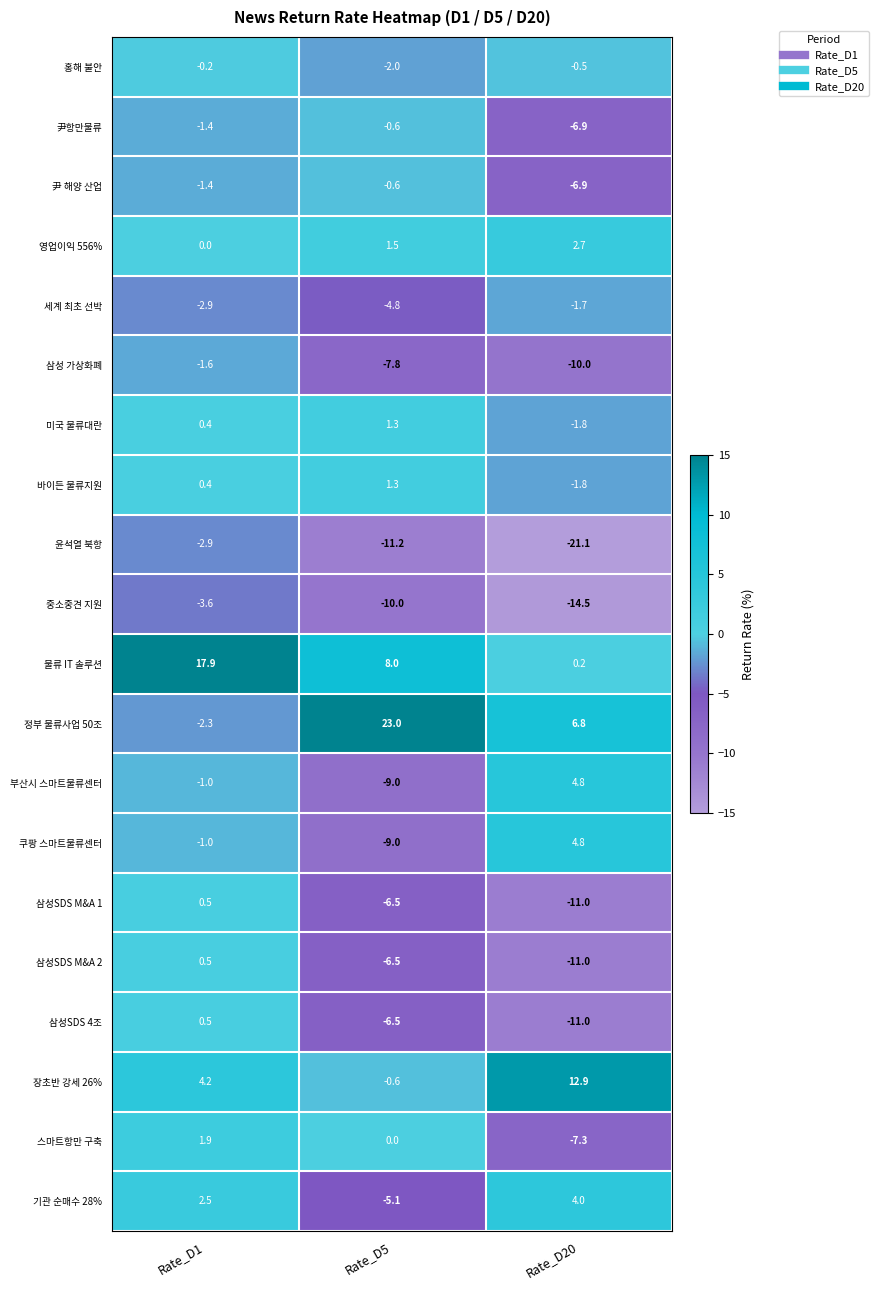

Where does the 기관 순매수 28% series first go above 2?

Rate_D1